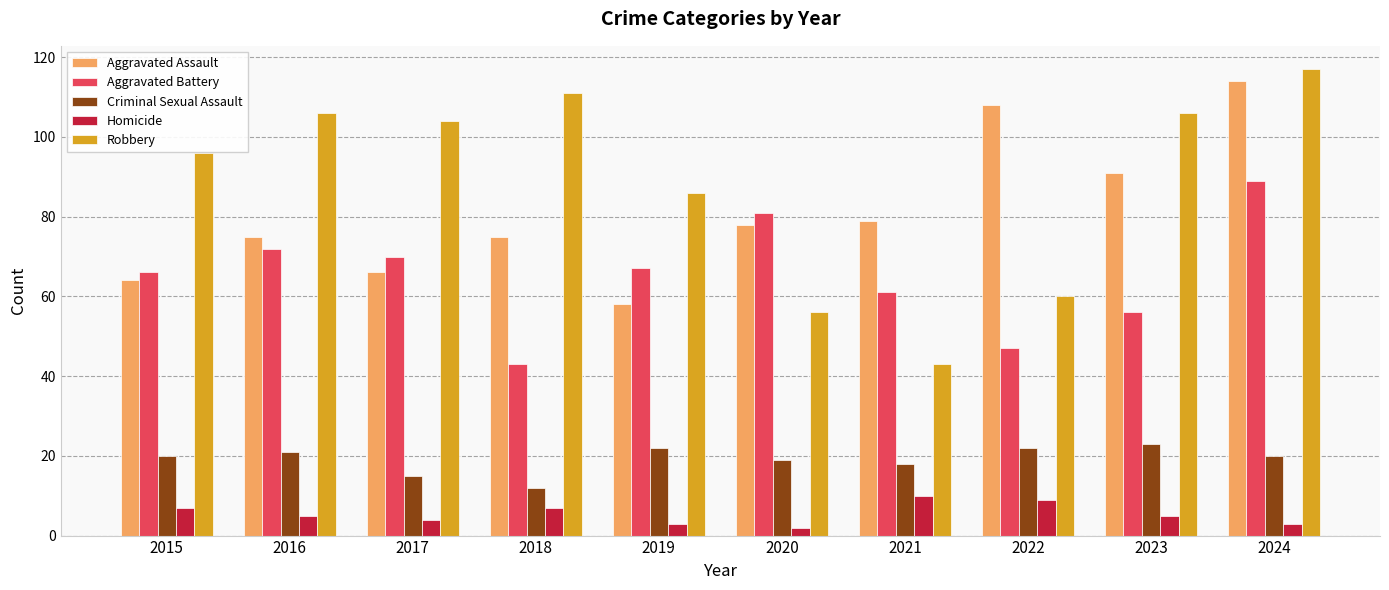

What is the difference between the Criminal Sexual Assault values at 2021 and 2024?

2